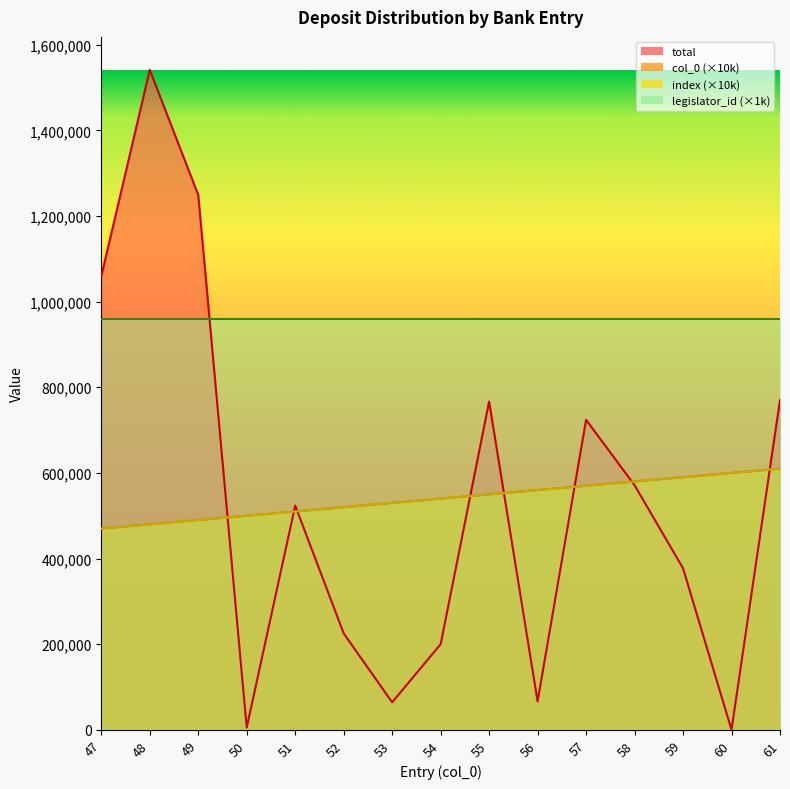

How many interior local peaks does the total series have?

4